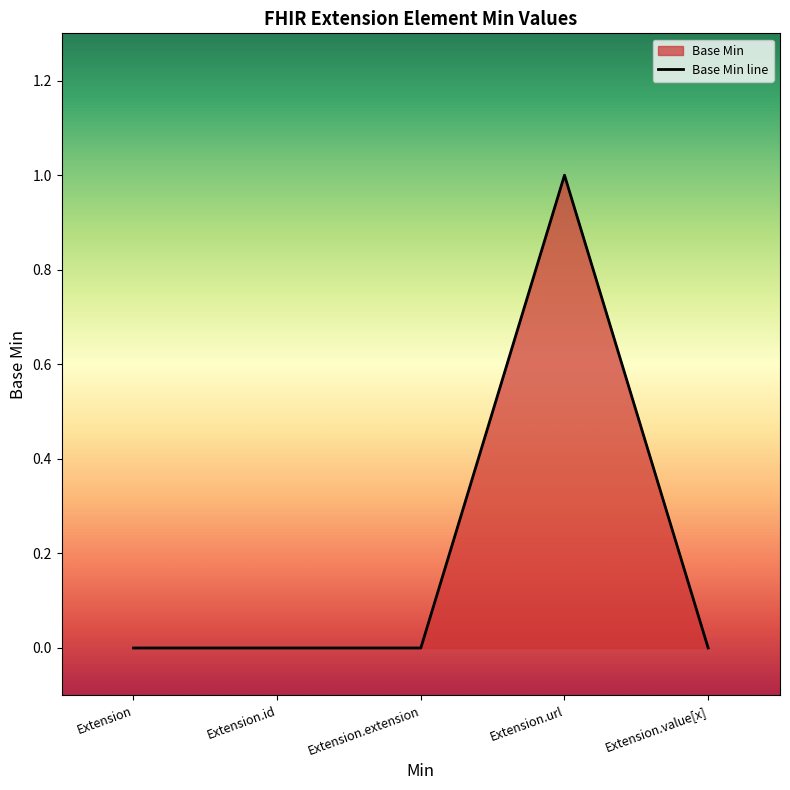

What position from the left is Extension?

1